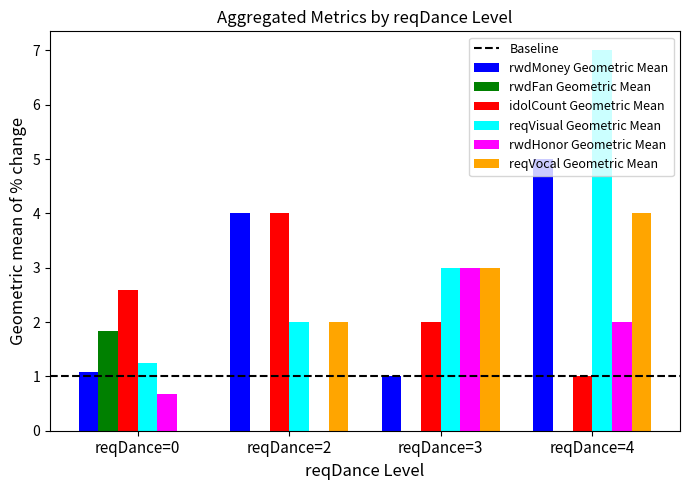

What is the greatest value displayed?

7.0